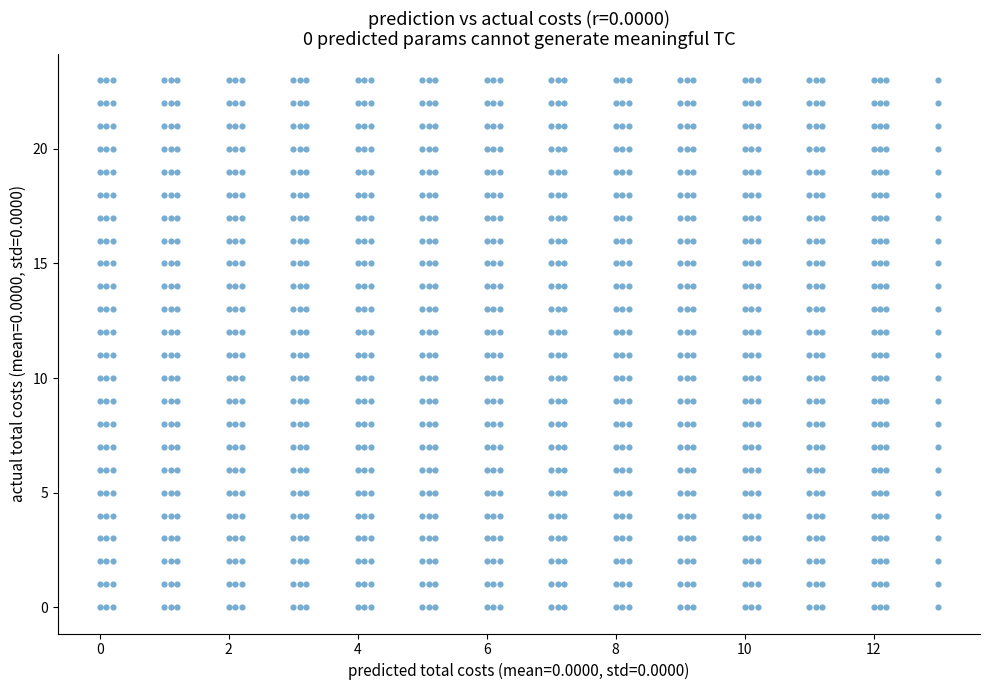

What is the range of Y values (max minus min)?

23